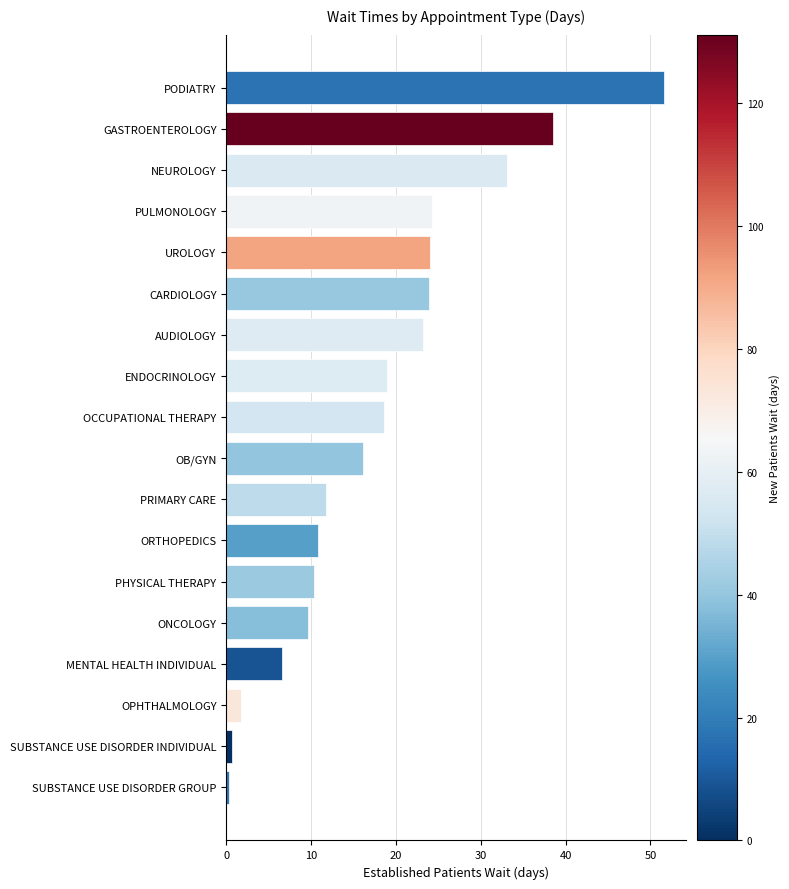

What is the change in value from PRIMARY CARE to NEUROLOGY?

+21.3